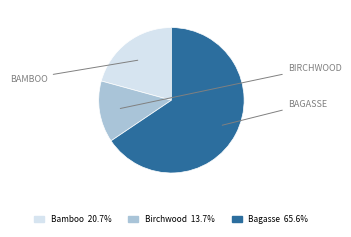

Does any single category account for the majority?

Yes